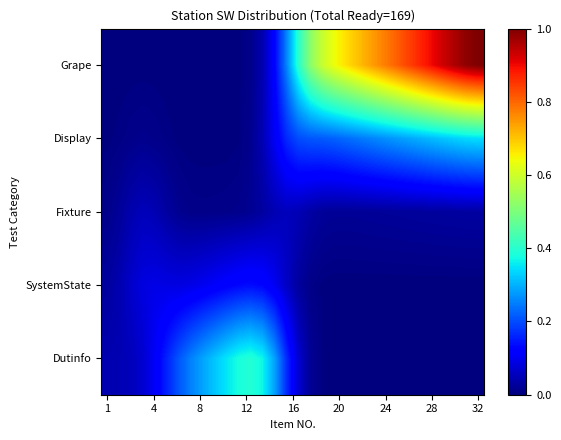

Reading left to right, what are all the values shown in this chart?

Dutinfo: 0.0	0.0	0.1	0.1	0.1	0.2	0.2	0.3	0.3	0.3	0.4	0.4	0.4	0.4	0.3	0.2	0.1	0.0	0.0	0.0	0.0	0.0	0.0	0.0	0.0	0.0	0.0	0.0	0.0	0.0	0.0	0.0
SystemState: 0.0	0.0	0.1	0.1	0.1	0.1	0.1	0.1	0.1	0.1	0.1	0.1	0.1	0.1	0.1	0.1	0.0	0.0	0.0	0.0	0.0	0.0	0.0	0.0	0.0	0.0	0.0	0.0	0.0	0.0	0.0	0.0
Fixture: 0.0	0.0	0.0	0.1	0.0	0.0	0.0	0.0	0.0	0.0	0.0	0.0	0.0	0.0	0.0	0.1	0.0	0.0	0.0	0.0	0.0	0.0	0.0	0.0	0.0	0.0	0.0	0.0	0.0	0.0	0.0	0.0
Display: 0.0	0.0	0.0	0.0	0.0	0.0	0.0	0.0	0.0	0.0	0.0	0.0	0.0	0.0	0.1	0.2	0.2	0.2	0.2	0.2	0.2	0.2	0.3	0.3	0.3	0.3	0.3	0.3	0.3	0.3	0.3	0.3
Grape: 0.0	0.0	0.0	0.0	0.0	0.0	0.0	0.0	0.0	0.0	0.0	0.0	0.0	0.0	0.1	0.3	0.4	0.5	0.6	0.6	0.7	0.7	0.7	0.8	0.8	0.8	0.9	0.9	0.9	1.0	1.0	1.0